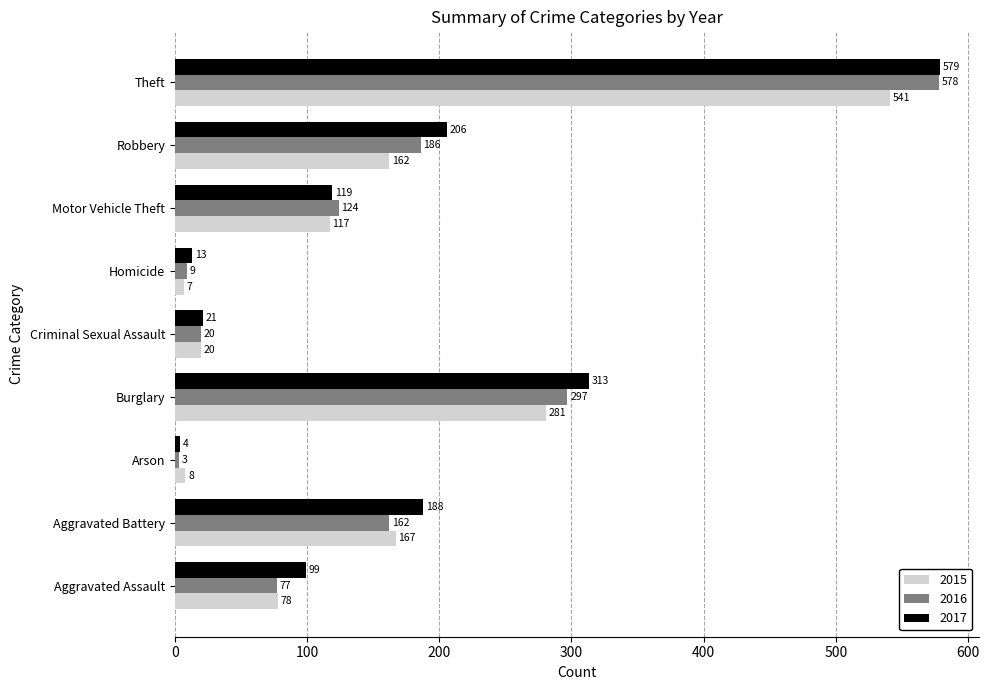

What is the sum of all 2015 values?

1381